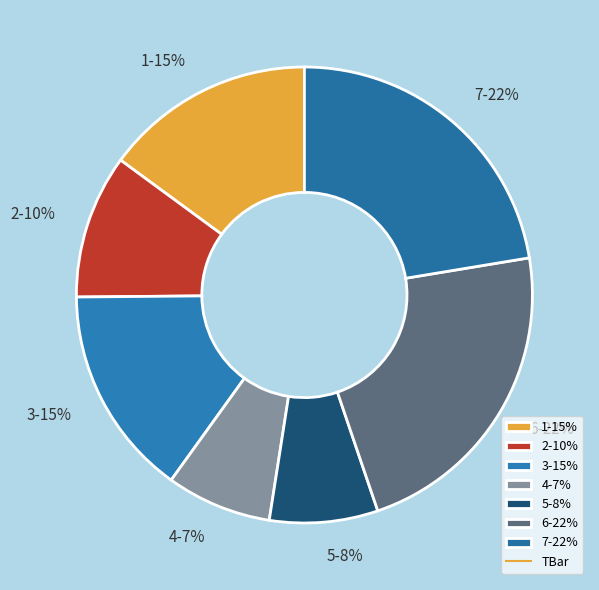

The 4-7% slice represents 7% of the pie. True or false?

True